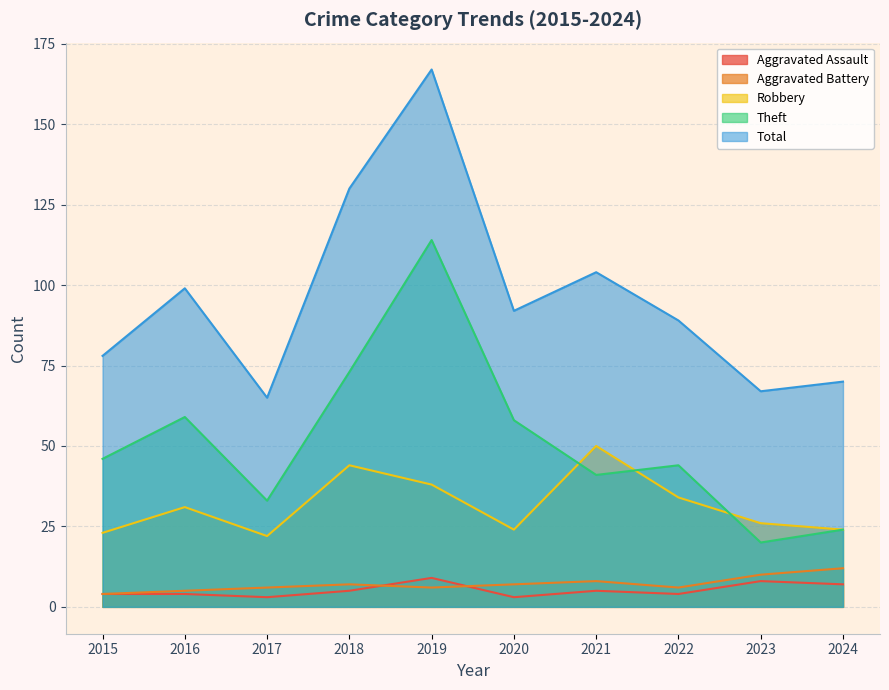

How many interior local valleys does the Theft series have?

3